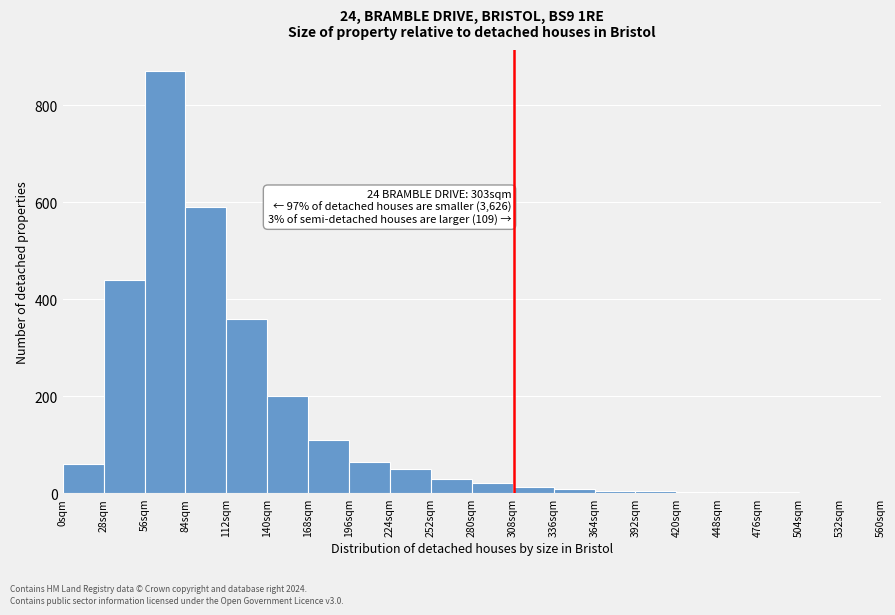

Over which range of the x-axis is the bar tallest?

56 to 84